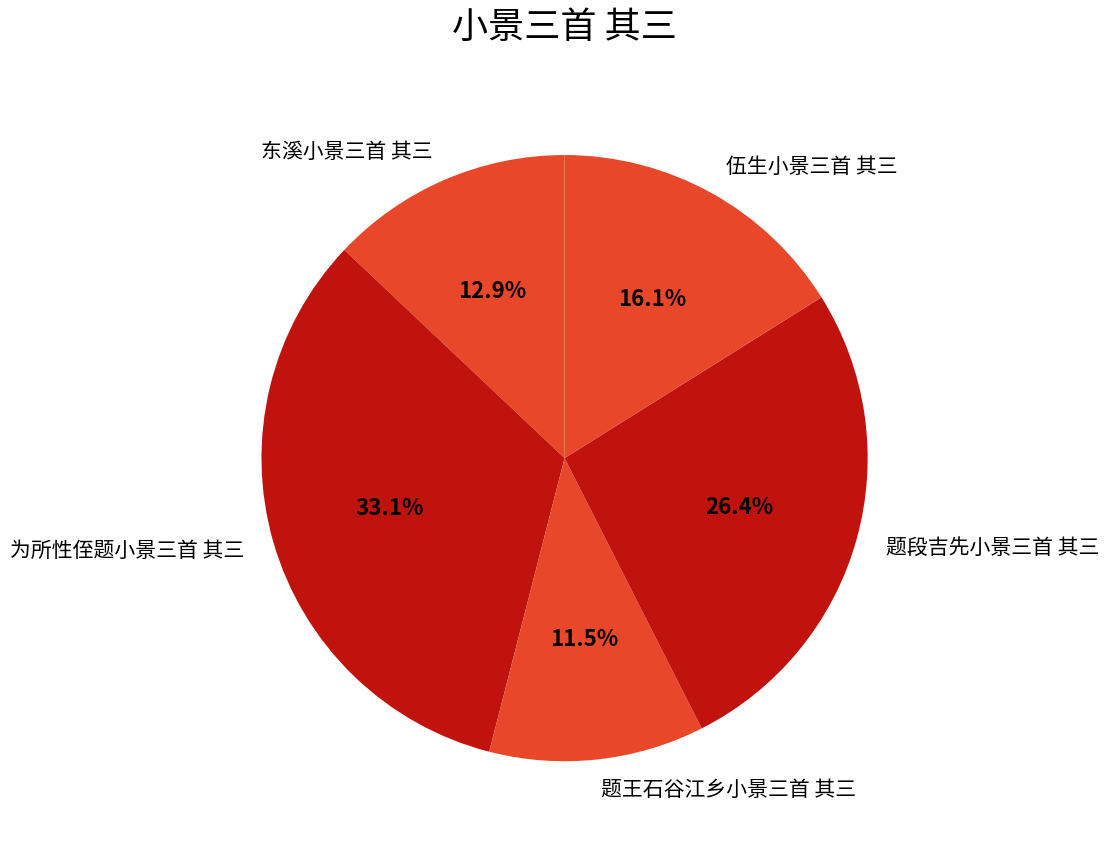

Which slice is the smallest?

题王石谷江乡小景三首 其三